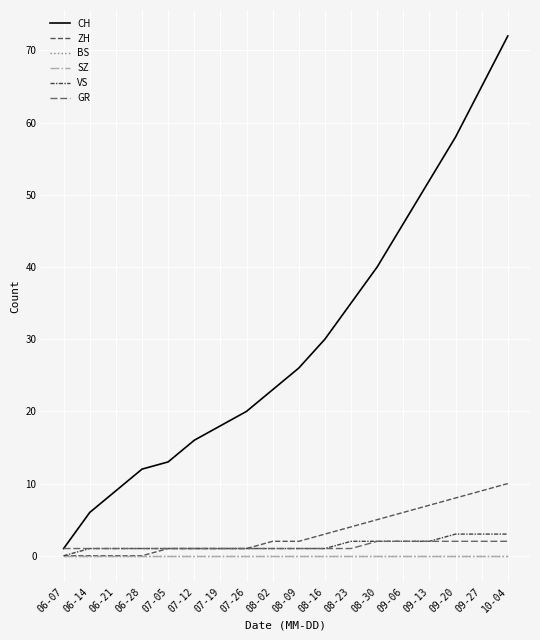

Is this an area chart (filled region under the line)?

No